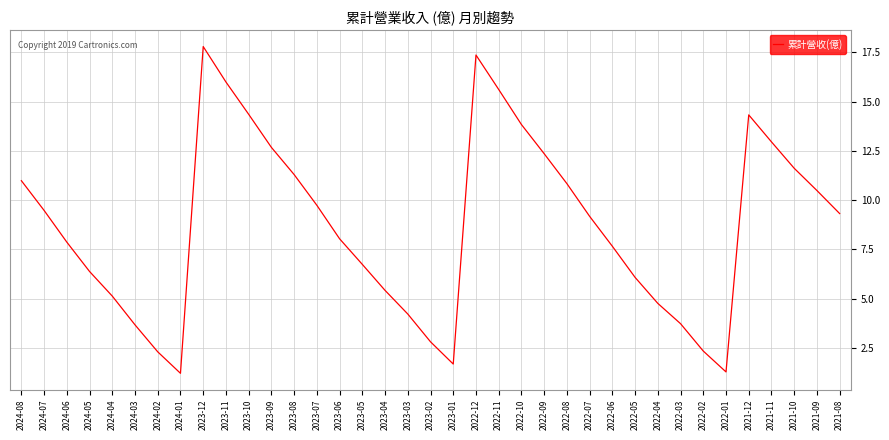

What is the change in value from 2023-03 to 2022-05?

+1.9